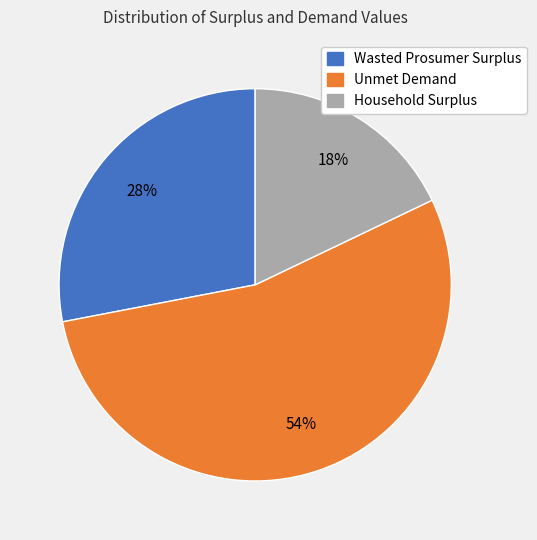

Which category has the biggest portion of the pie?

Unmet Demand